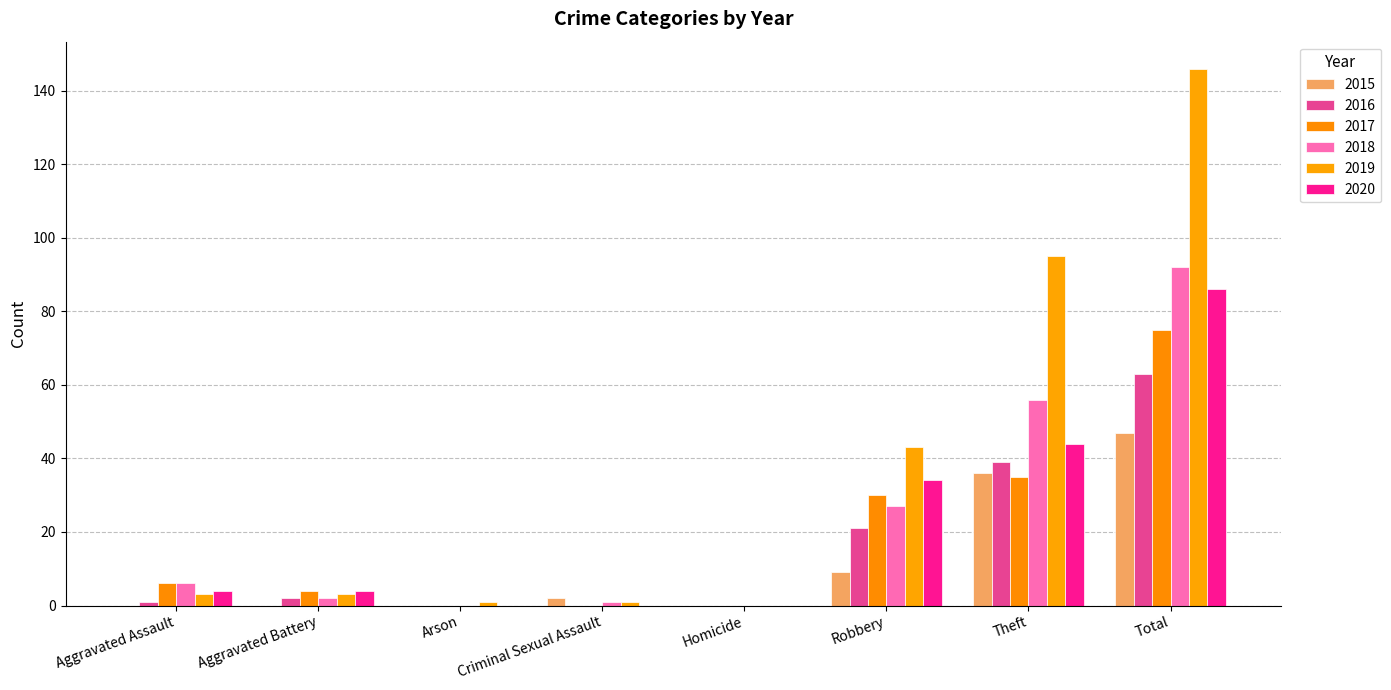

What is the difference between the 2017 values at Aggravated Assault and Theft?

29